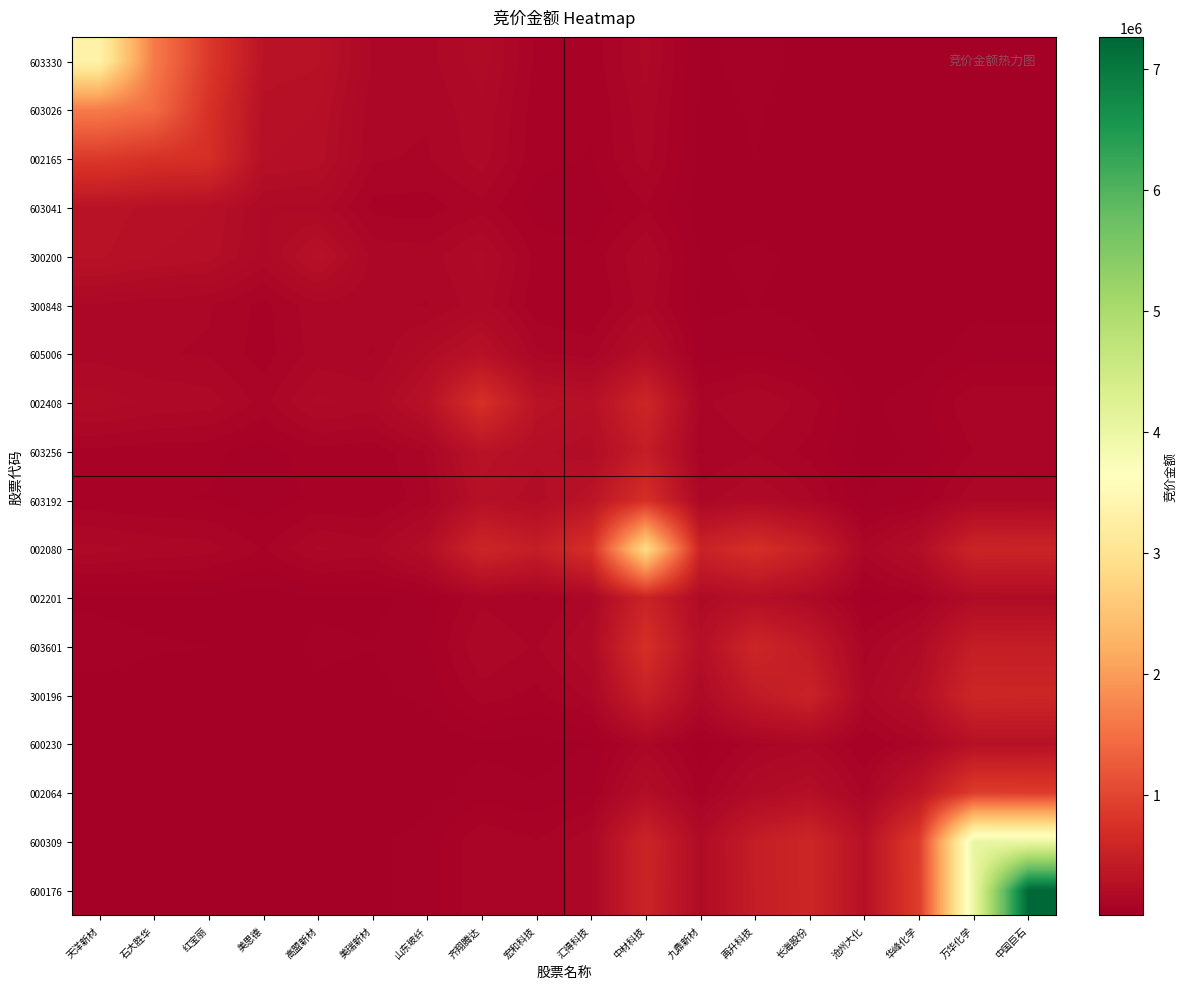

What is the total value across all series at 齐翔腾达?

3804743.3